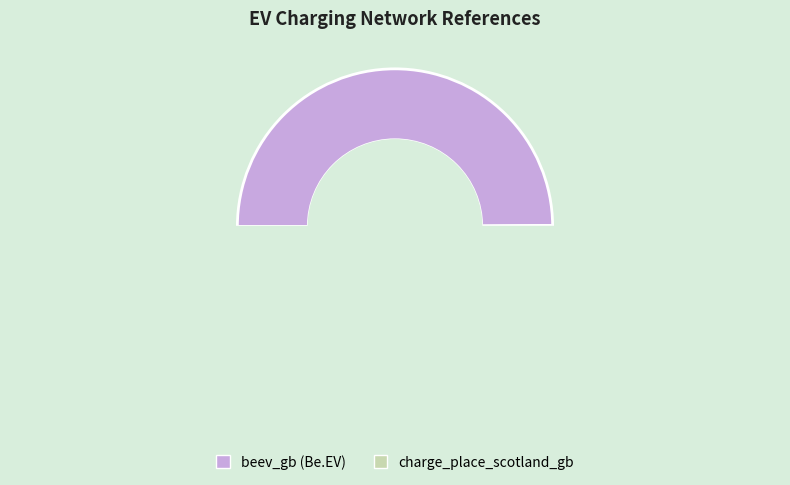

To the nearest percent, what is the combined percentage of charge_place_scotland_gb and beev_gb?

100%